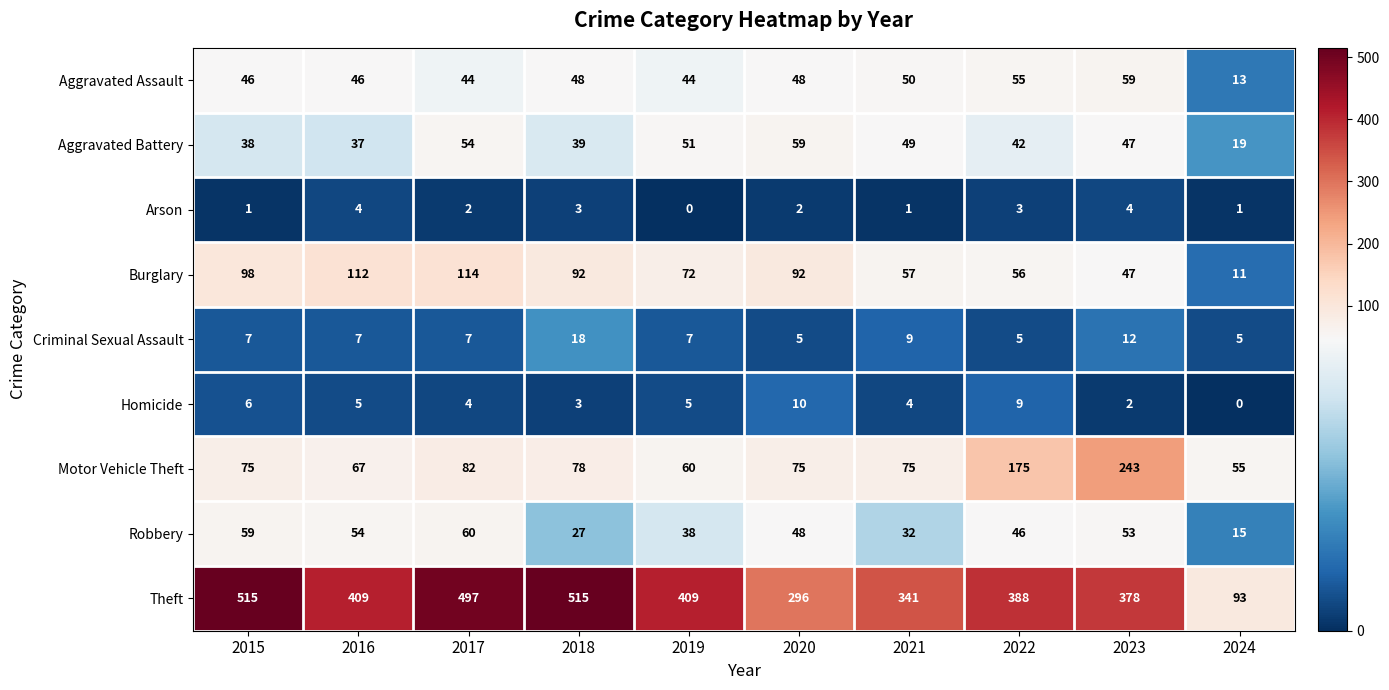

Is it true that Criminal Sexual Assault equals 9 at 2021?

True